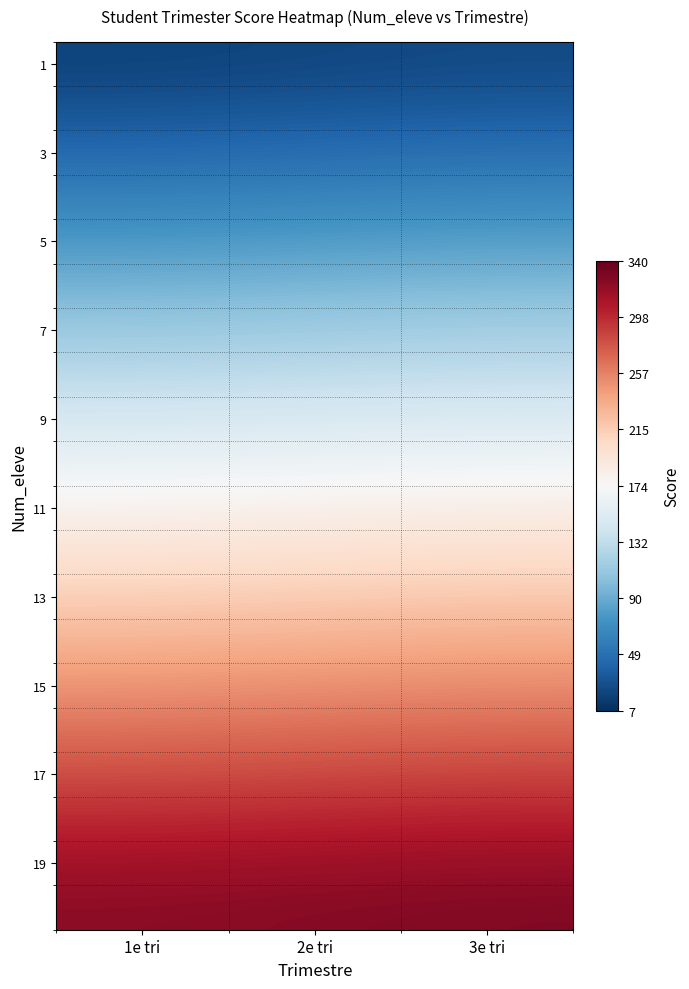

What is the greatest value displayed?

327.6